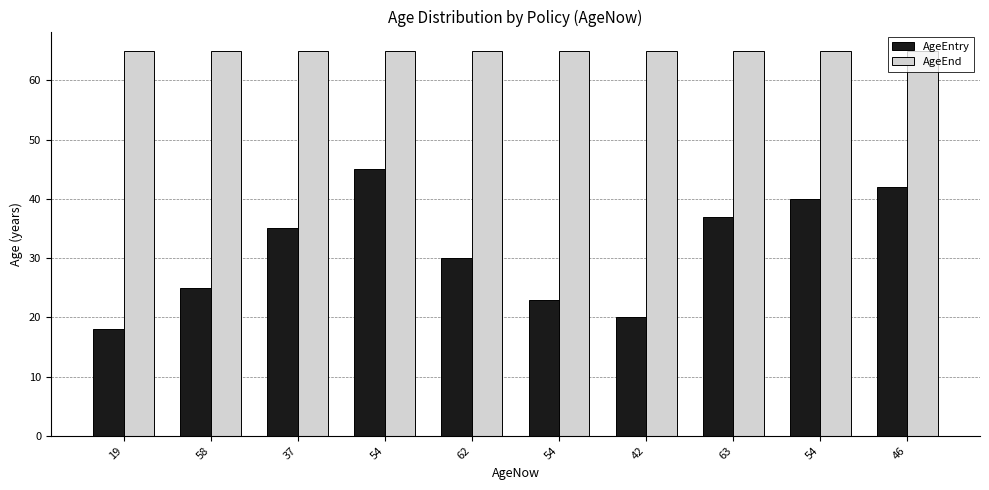

What is the spread (max minus min) of values at 54?

20